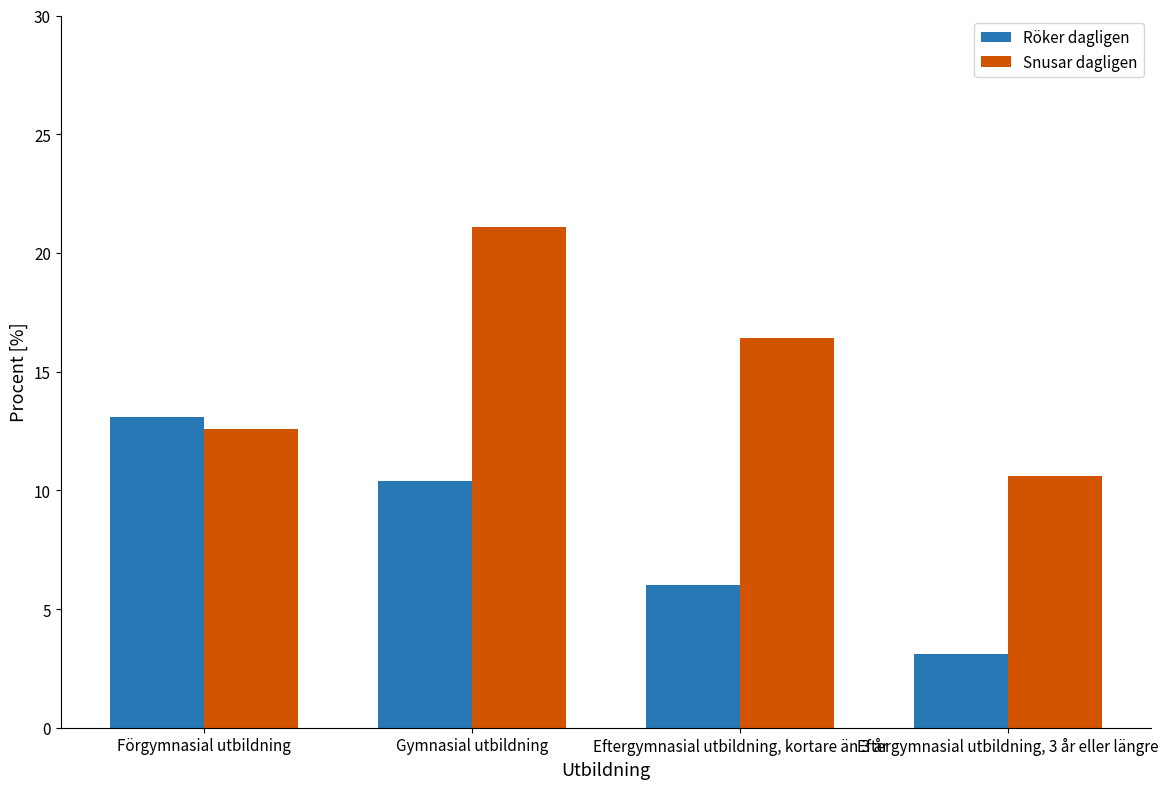

Rank the categories by Röker dagligen value from lowest to highest.

Eftergymnasial utbildning, 3 år eller längre, Eftergymnasial utbildning, kortare än 3 år, Gymnasial utbildning, Förgymnasial utbildning